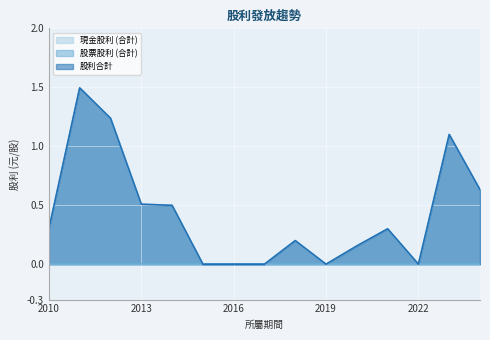

Reading left to right, extract all data points from this chart.

現金股利 (合計): 0.3	1.5	1.2	0.5	0.5	0.0	0.0	0.0	0.2	0.0	0.2	0.3	0.0	1.1	0.6
股利合計: 0.3	1.5	1.2	0.5	0.5	0.0	0.0	0.0	0.2	0.0	0.2	0.3	0.0	1.1	0.6